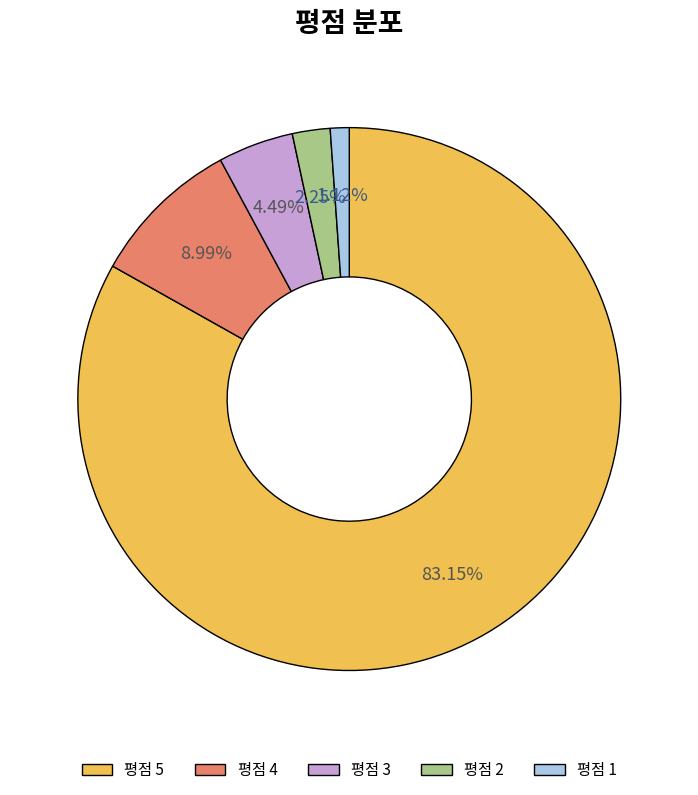

Does any single category account for the majority?

Yes